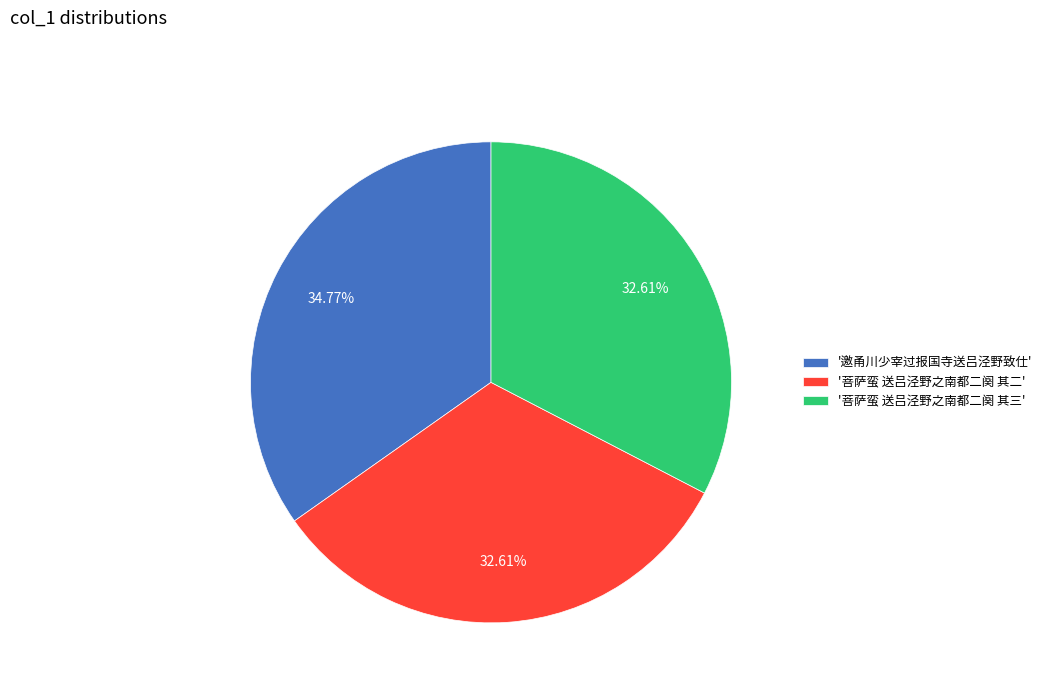

Which category has the biggest portion of the pie?

'邀甬川少宰过报国寺送吕泾野致仕'